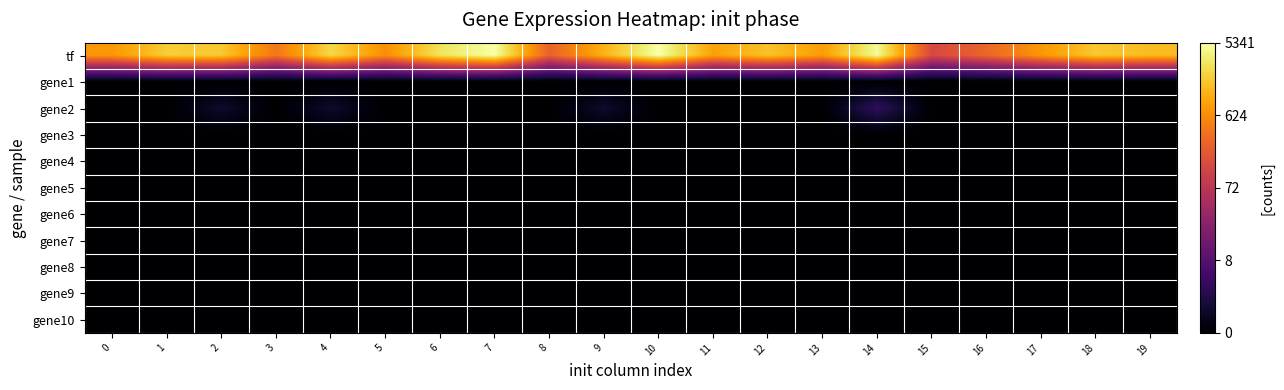

What is the greatest value displayed?

8.6